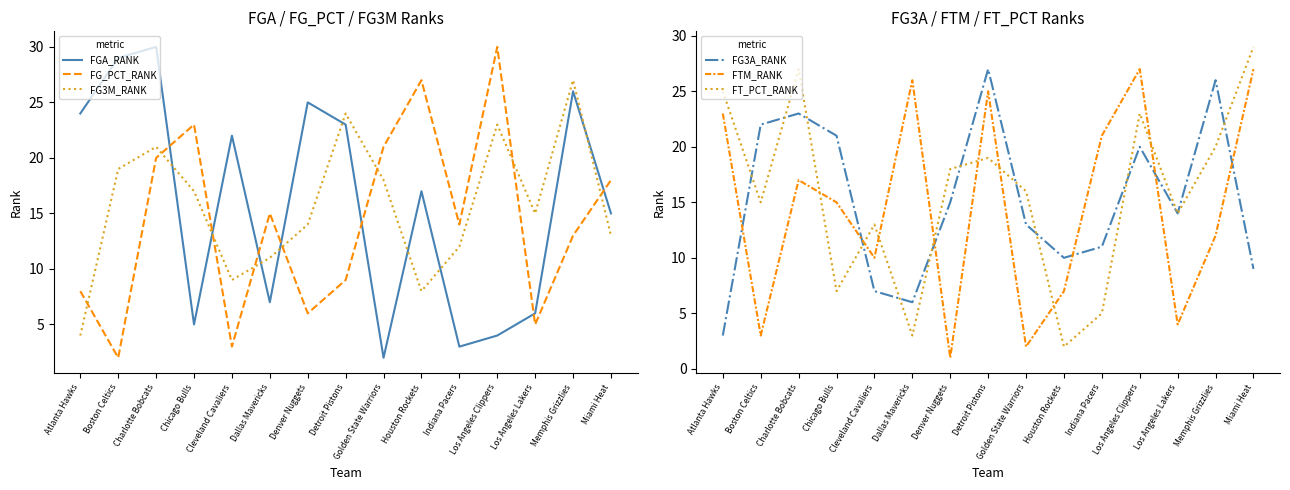

Which label corresponds to the smallest value in the chart?

Denver Nuggets